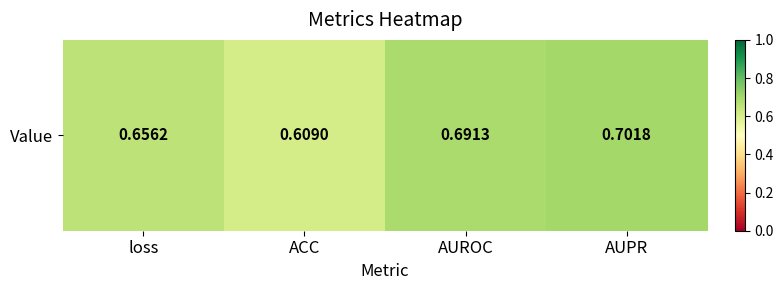

List the labels in order of value, largest first.

AUPR, AUROC, loss, ACC